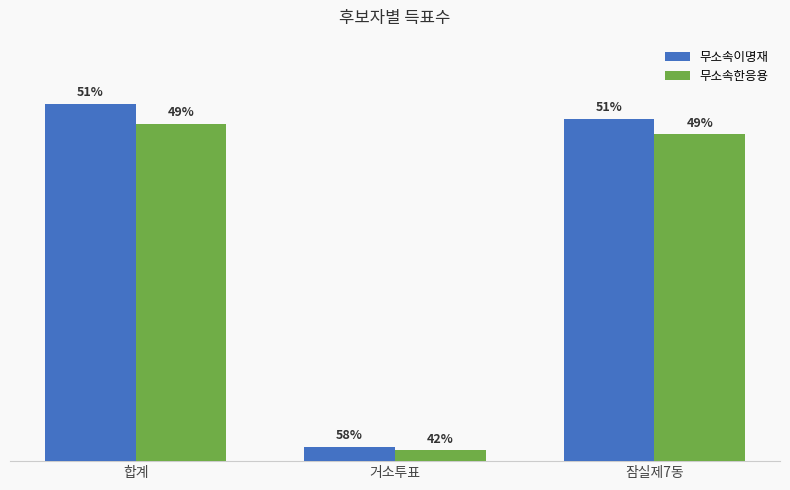

Does the chart contain any negative values?

No